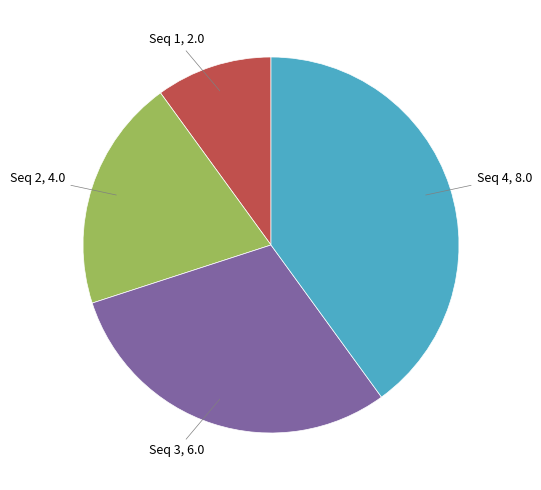

Does any single category account for the majority?

No